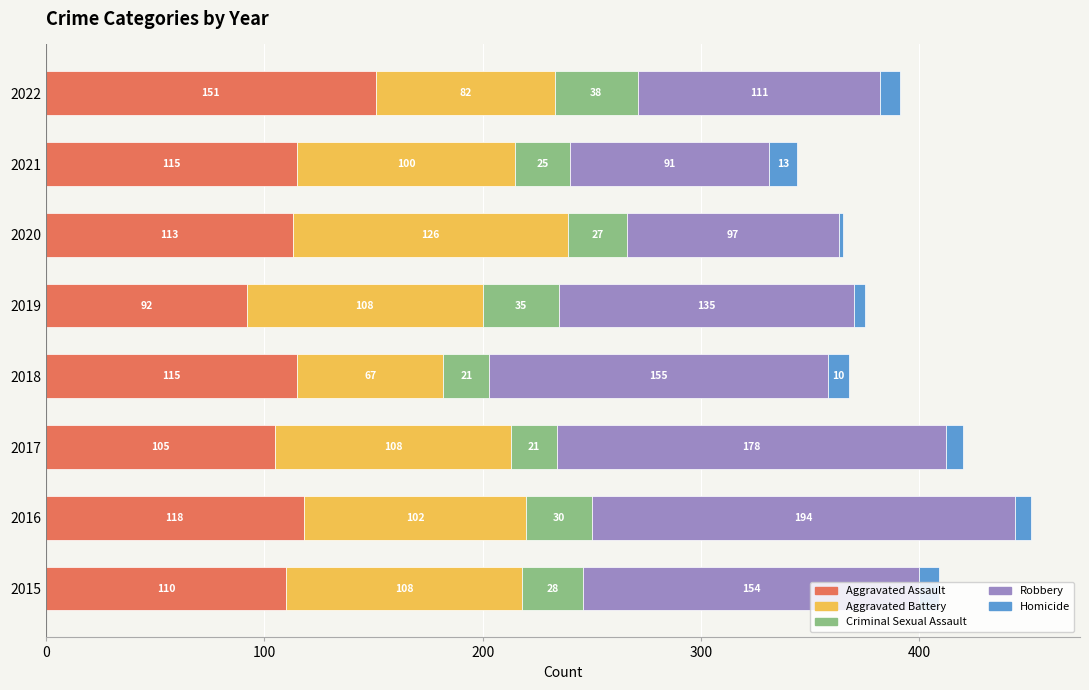

The value of Aggravated Assault at 2021 is 60. True or false?

False